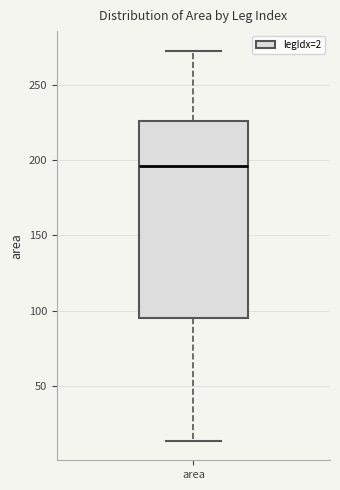

Transcribe this box plot: give where the median line is, the range the box spans, and where the two whiskers end, as read against the y-axis. The values are not printed on the chart, so give them approximately, as read against the axis.

median 195, box 95 to 225, whiskers 15 to 275